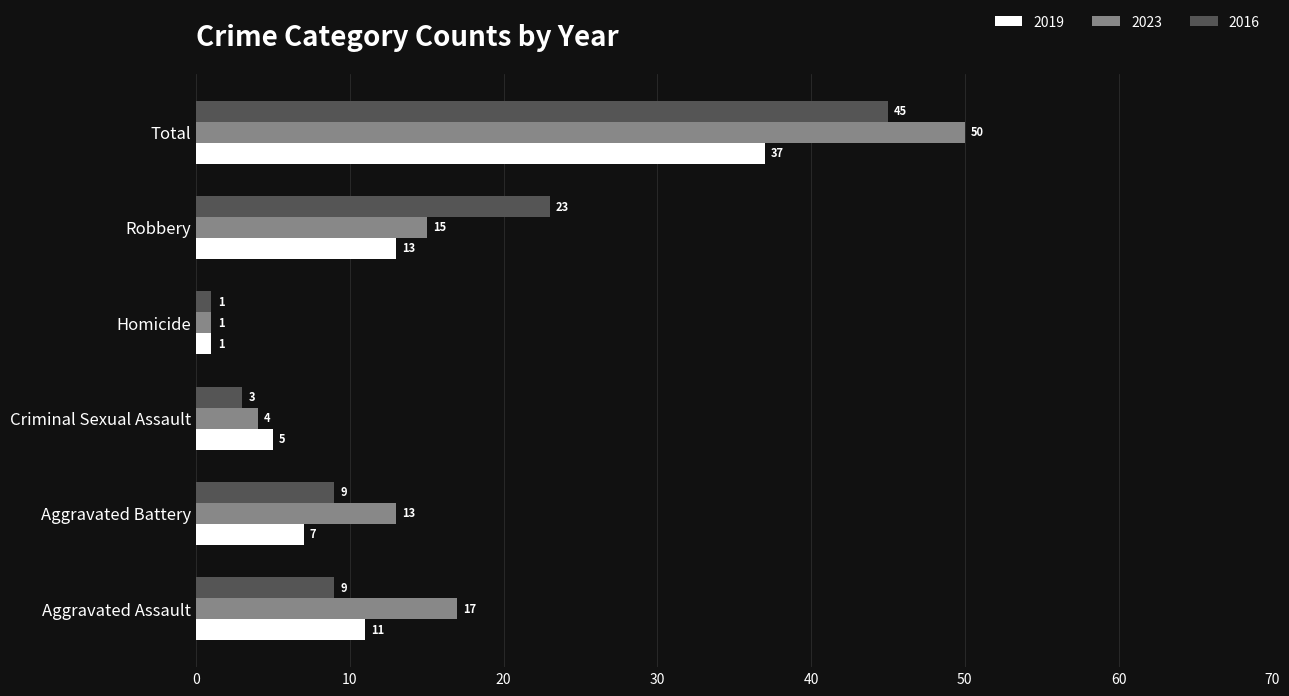

True or false: 2016 has a value of 23 at Robbery.

True